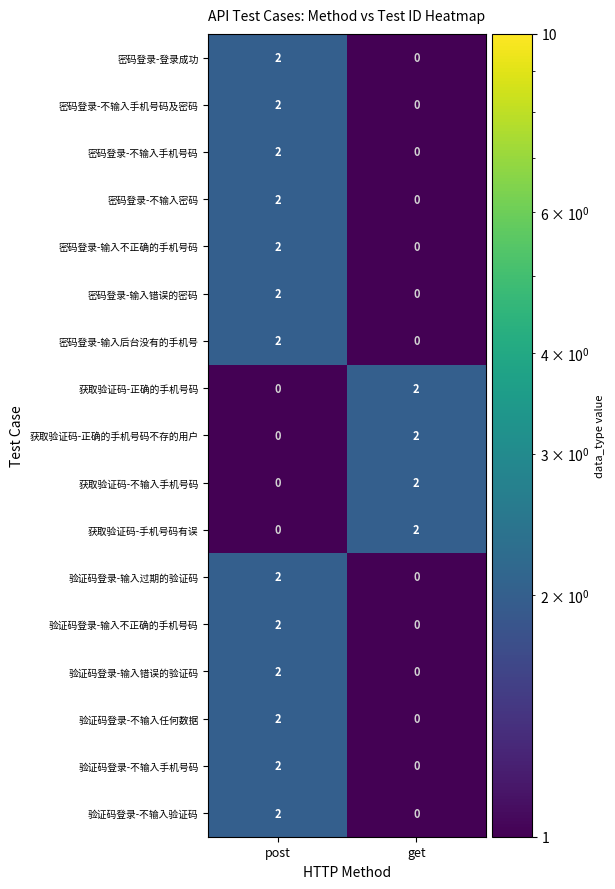

What is the difference between the maximum and minimum values in the 验证码登录-不输入任何数据 series?

2